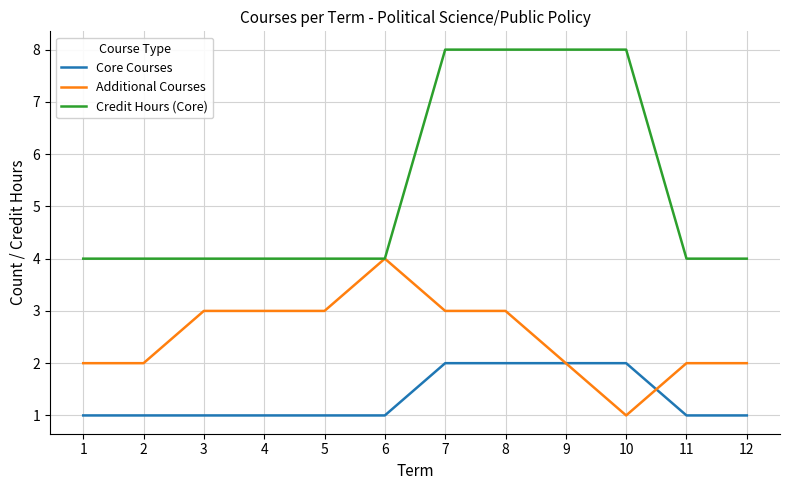

Which series changed the most between 9 and 11?

Credit Hours (Core)